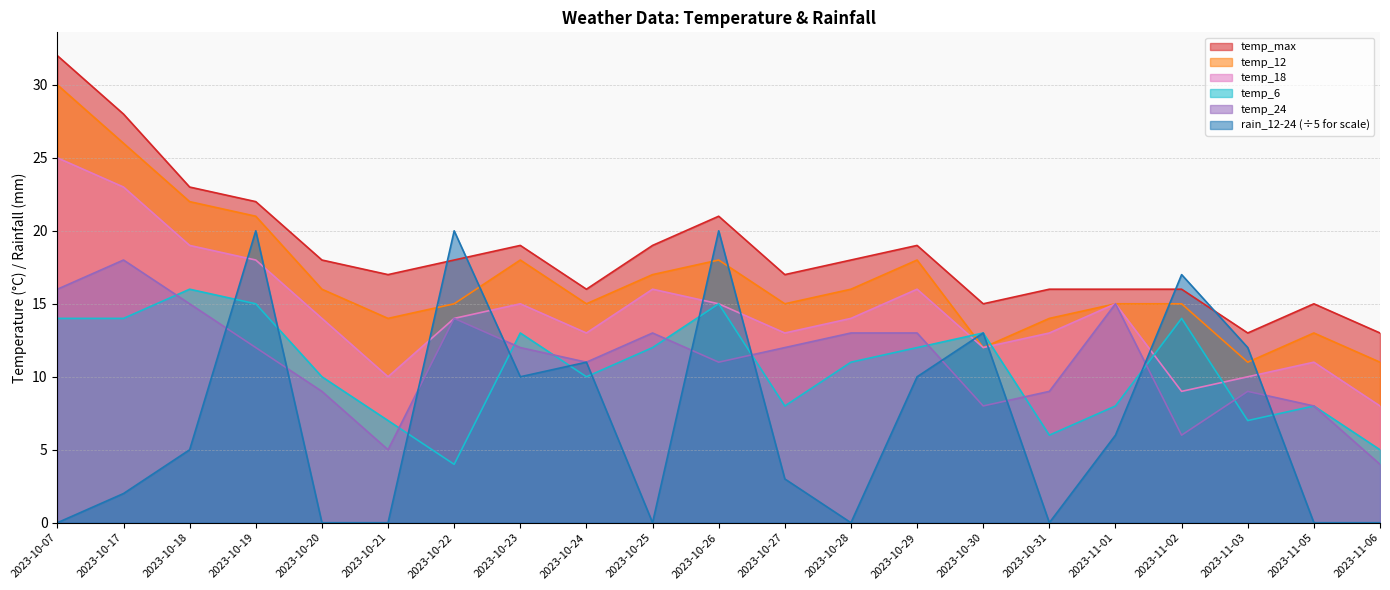

Where does the rain_12-24 series first go above 5?

2023-10-19